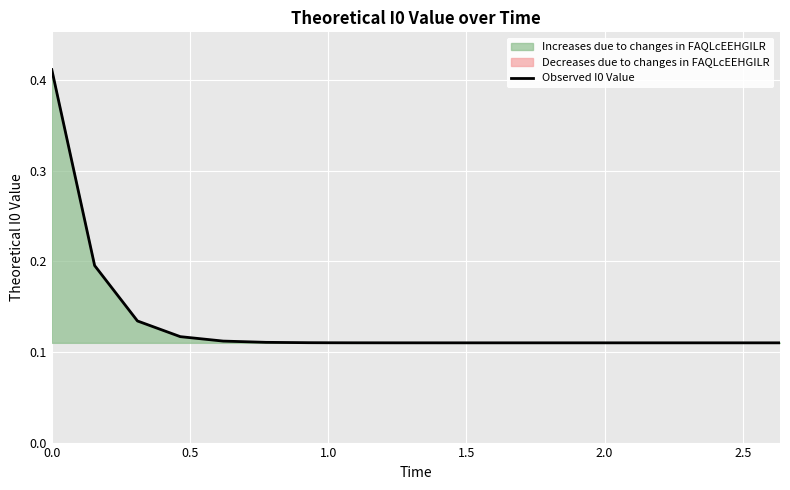

What is the value of the 3rd point from the left?

0.1